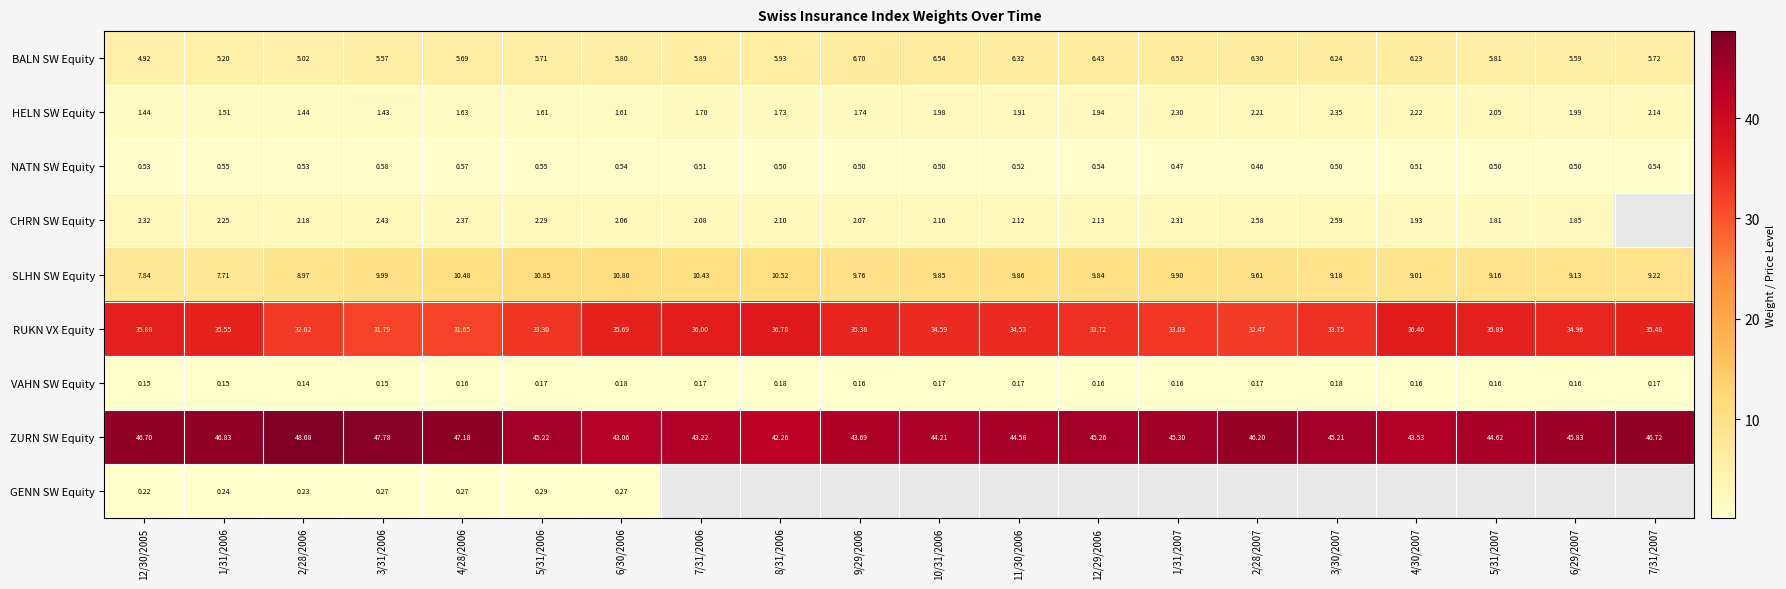

Is it true that CHRN SW Equity equals 1.3 at 3/30/2007?

False